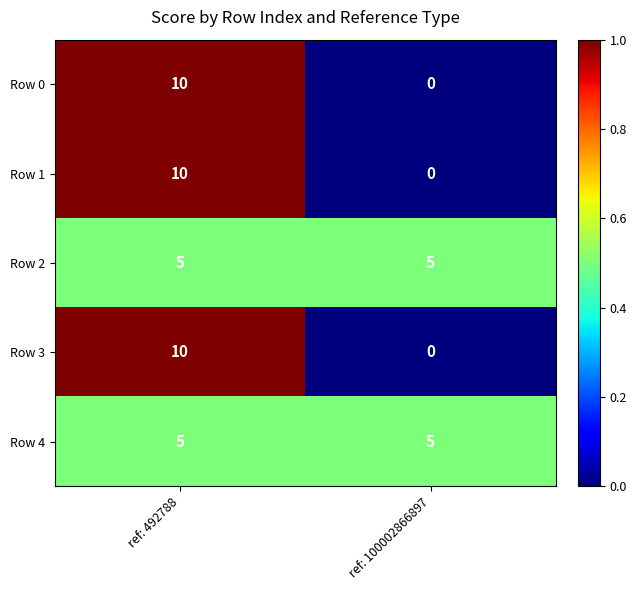

What is the total value across all series at ref: 492788?

40